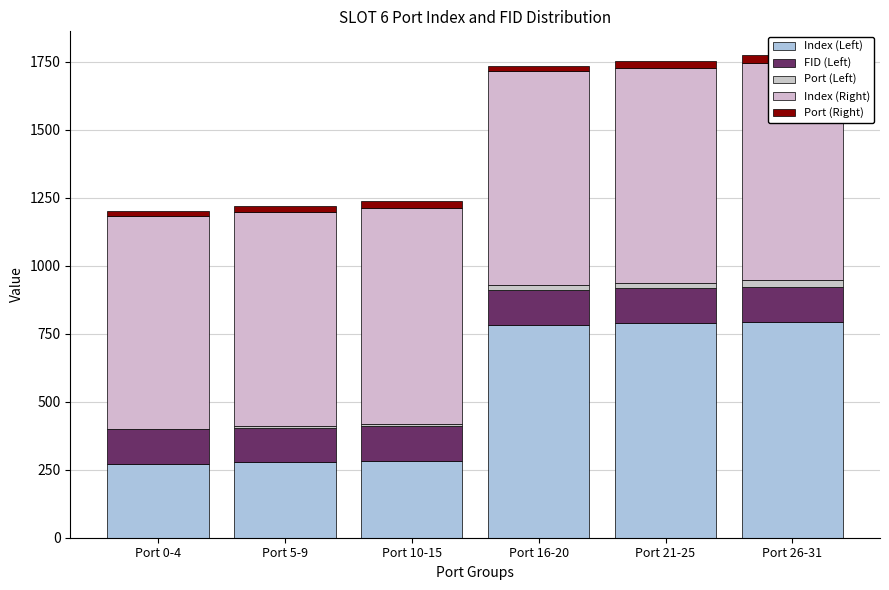

The Index (Right) series shows 381 at Port 5-9. True or false?

False